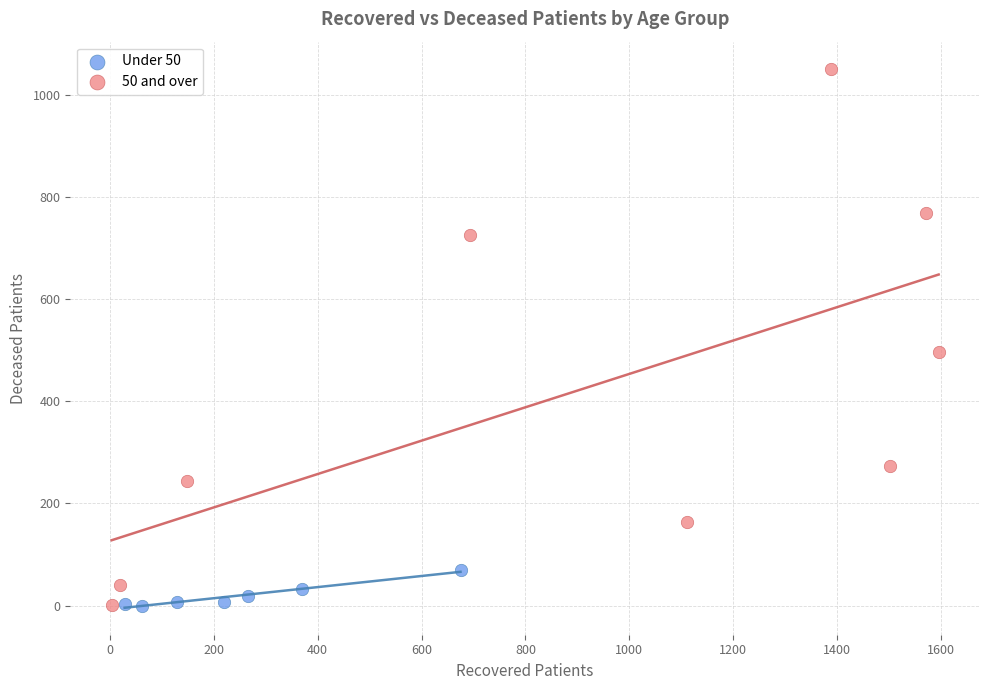

What are all the series names shown in the legend?

Under 50, 50 and over